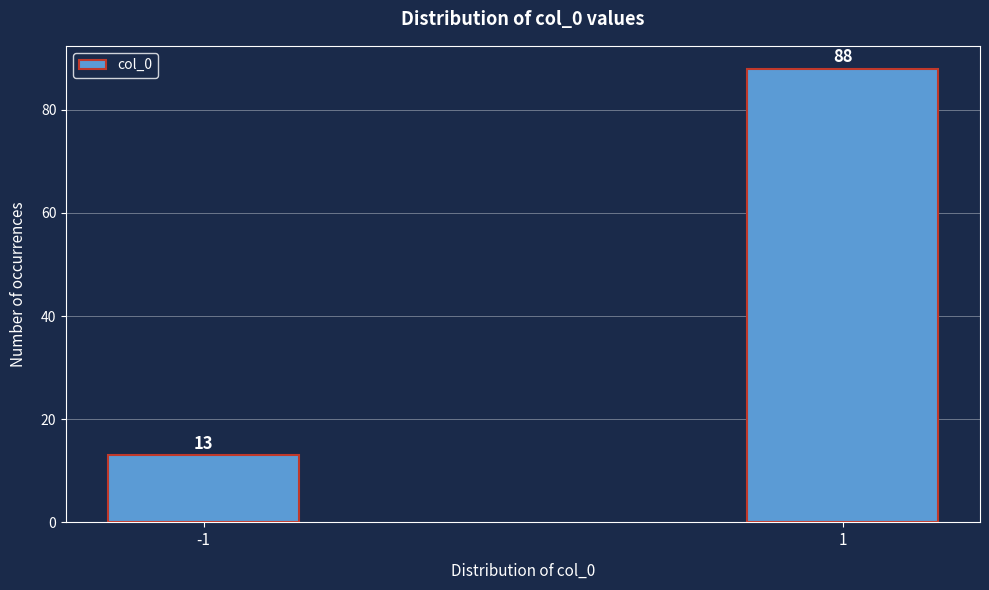

Reading left to right, list all the values displayed in this chart.

-1=13	1=88